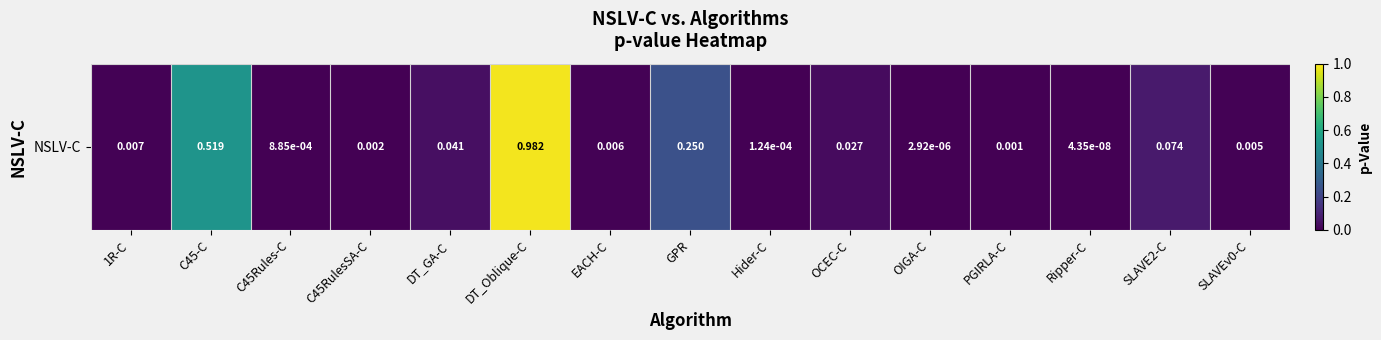

What is the maximum value shown in the chart?

1.0